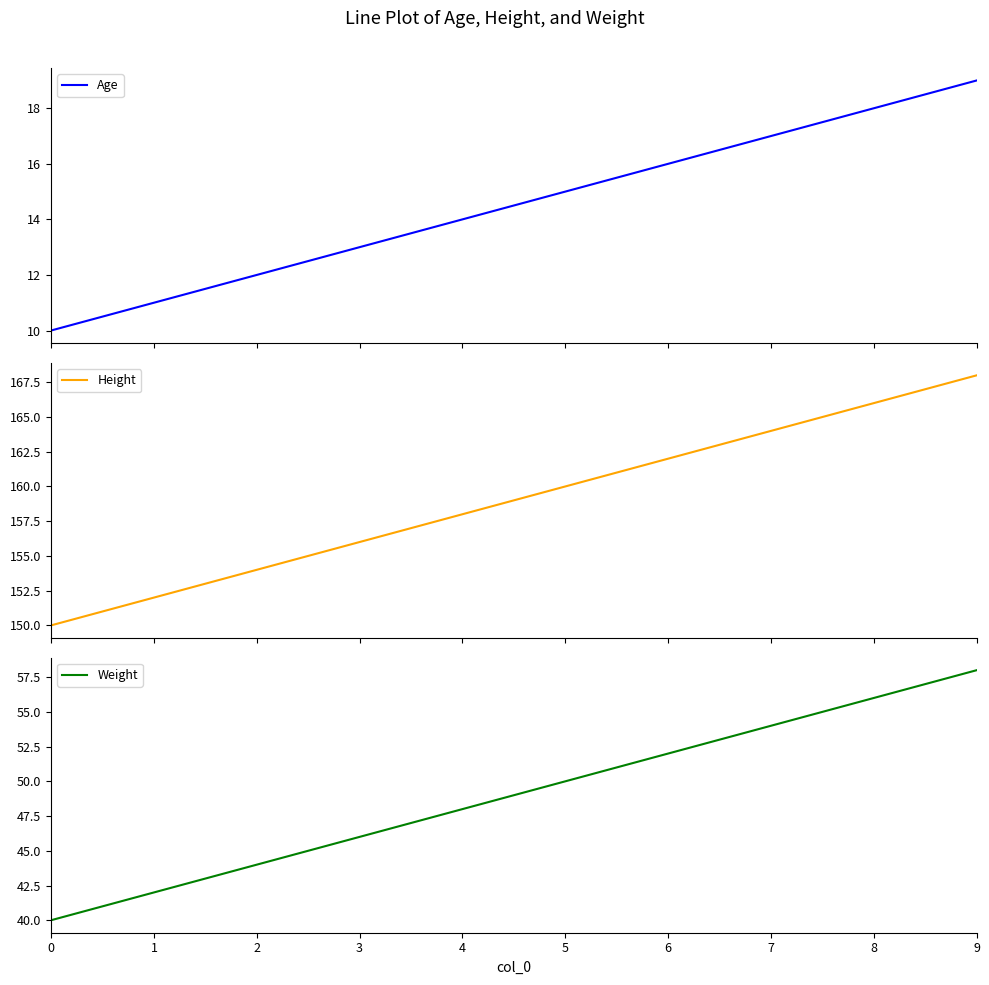

Which series has the widest spread of values?

Height